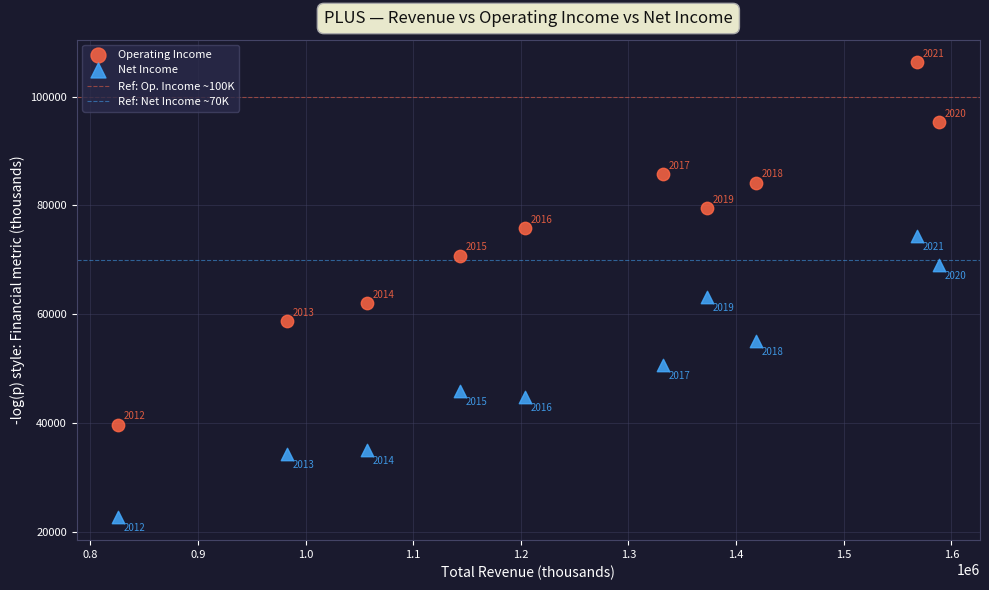

Which series has the widest spread of Y values?

Operating Income